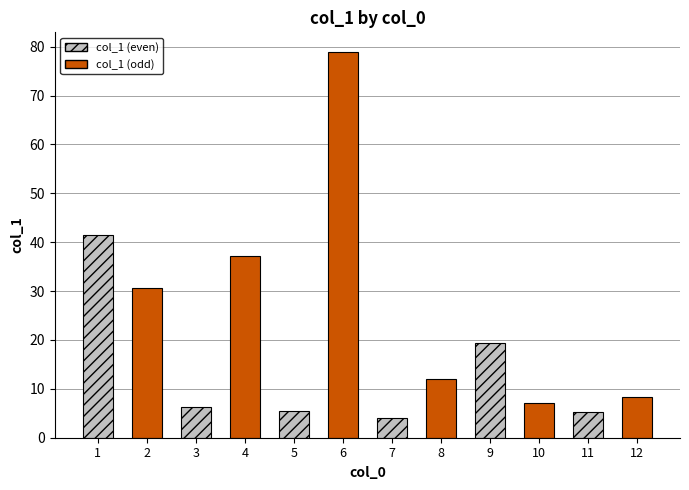

True or false: the data shows 8.2 at 8.

False